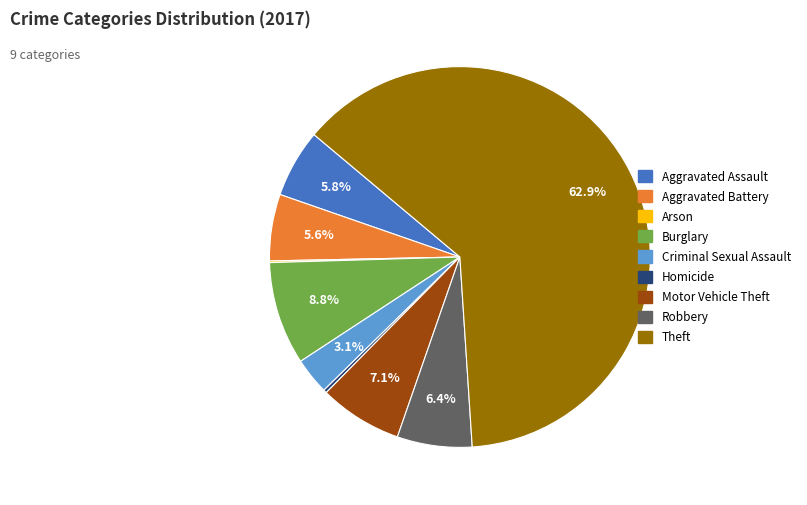

Do Aggravated Assault and Aggravated Battery together represent more than half of the pie?

No